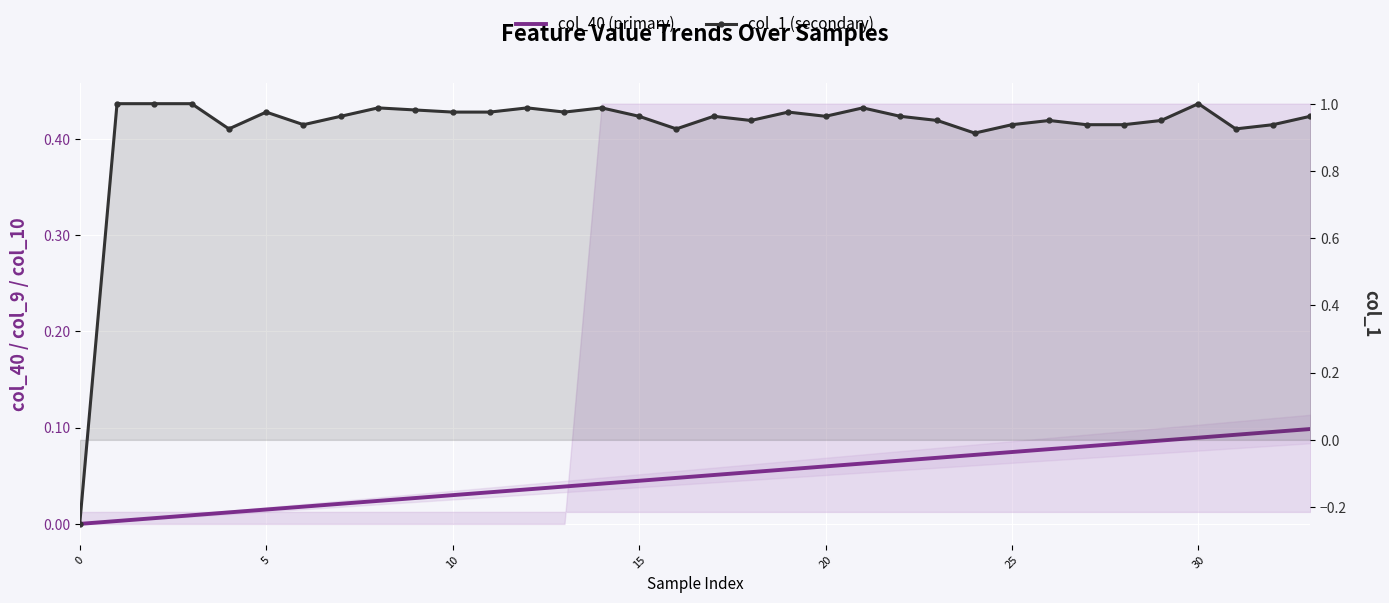

Is this an area chart (filled region under the line)?

No